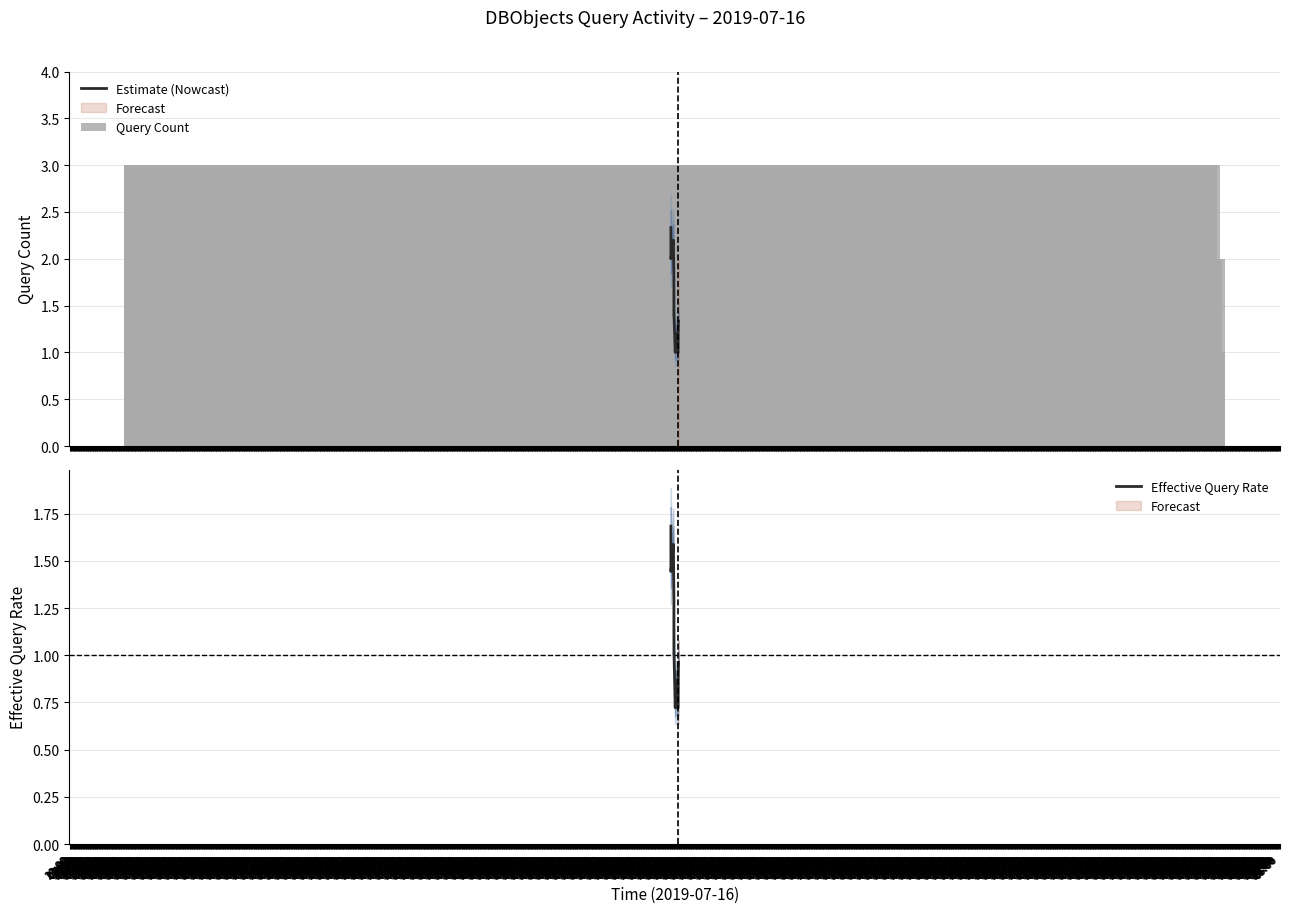

What is the maximum value for Estimate (Nowcast)?

2.3